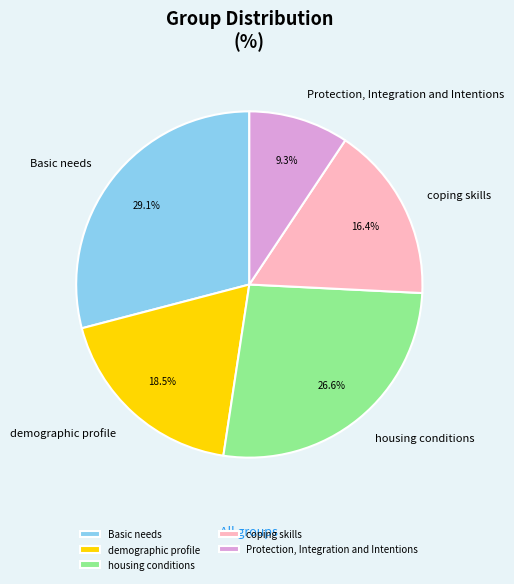

Combined, what portion of the pie is Basic needs and demographic profile?

47.6%